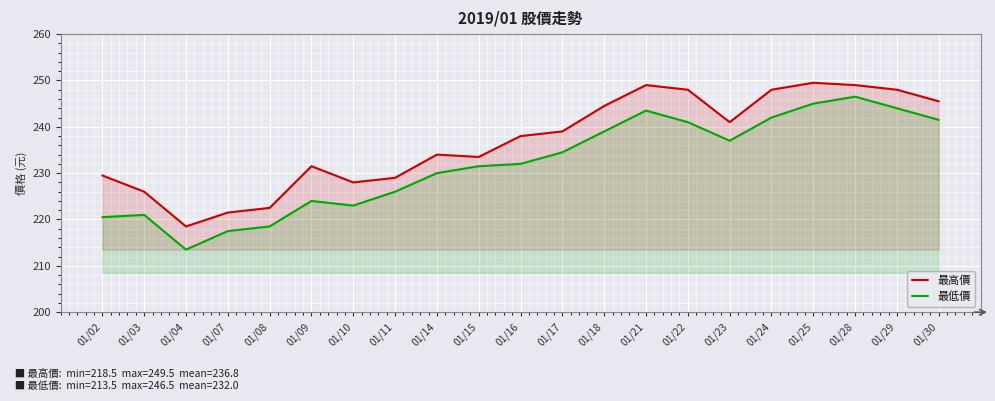

Which series has the widest spread of values?

最低價